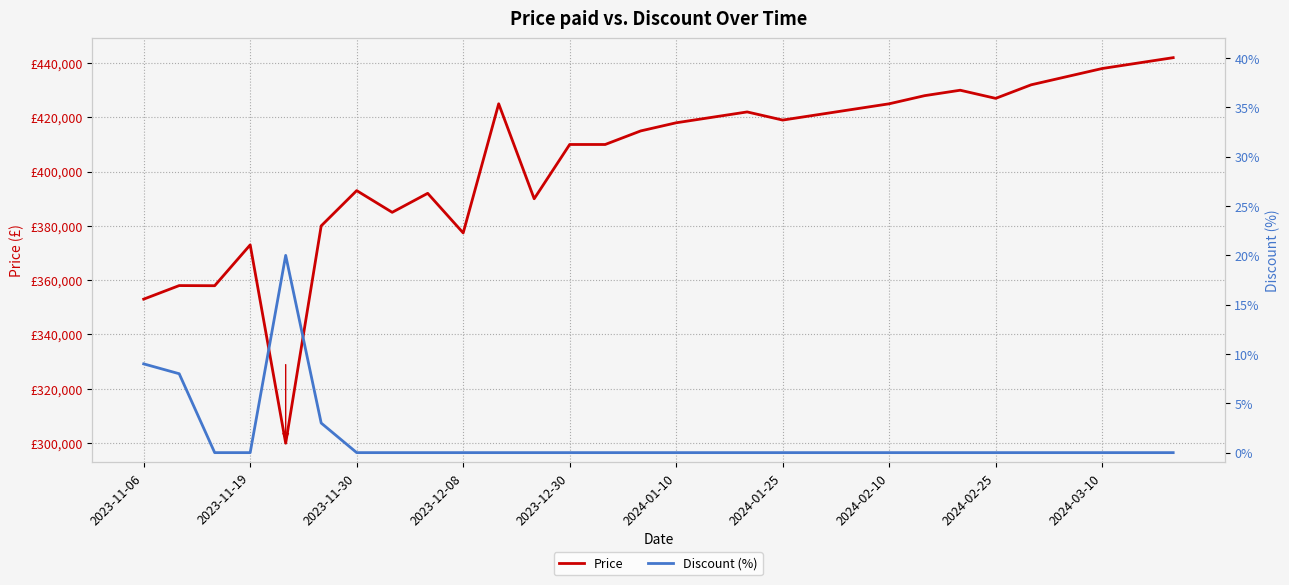

True or false: Price and Discount (%) cross at least once.

False